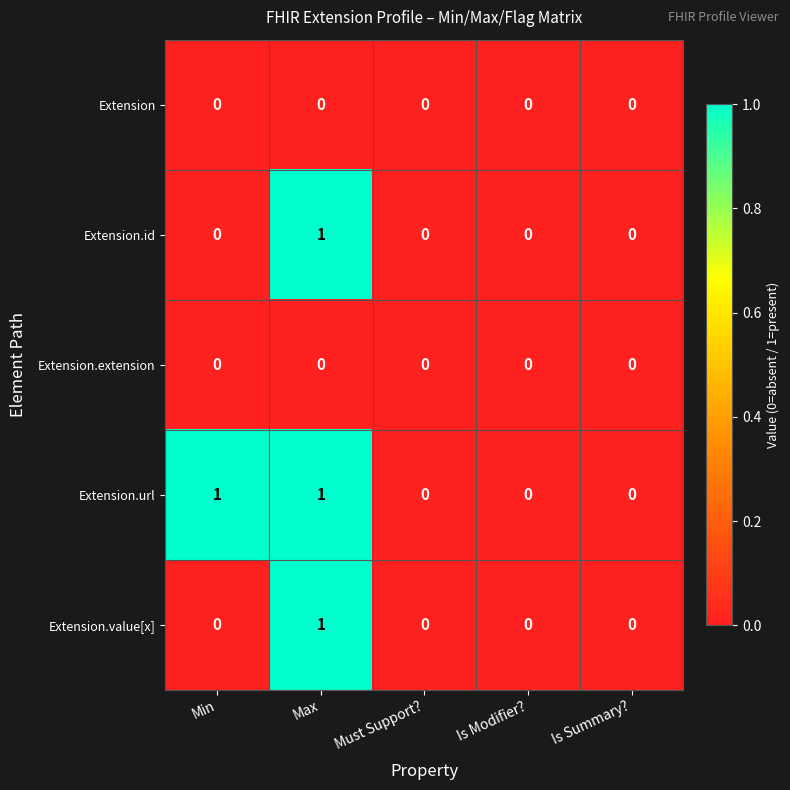

Reading left to right, what are all the values shown in this chart?

Extension: 0	0	0	0	0
Extension.id: 0	1	0	0	0
Extension.extension: 0	0	0	0	0
Extension.url: 1	1	0	0	0
Extension.value[x]: 0	1	0	0	0